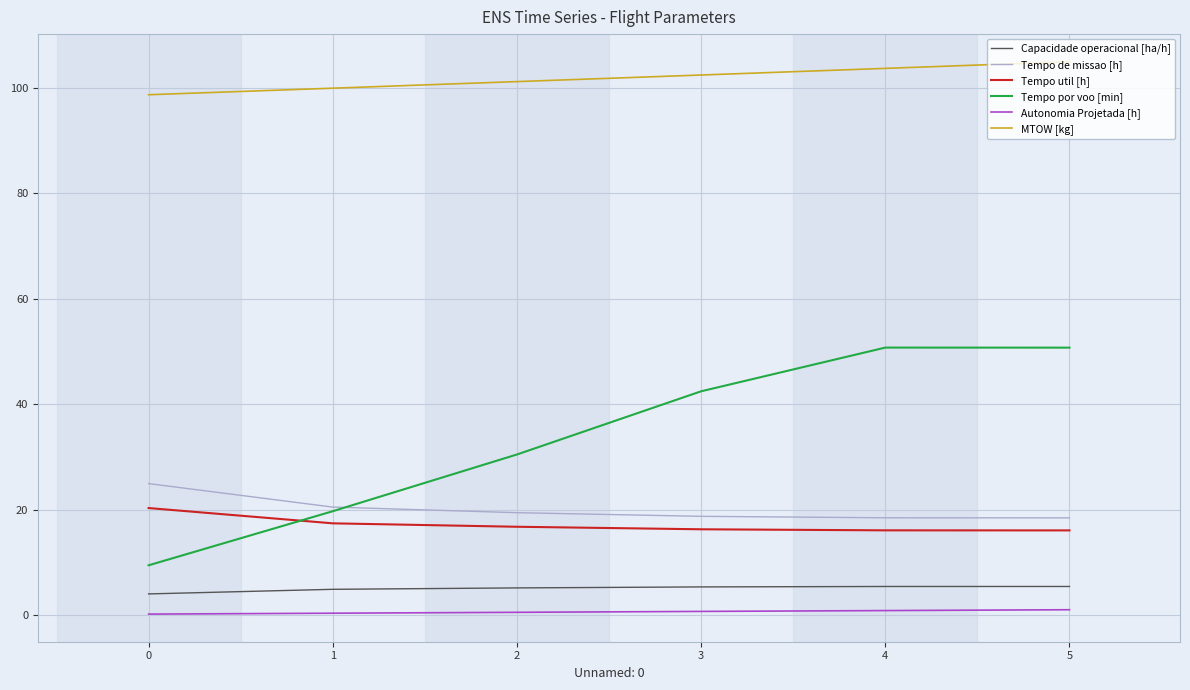

What is the sum of all Capacidade operacional [ha/h] values?

30.2